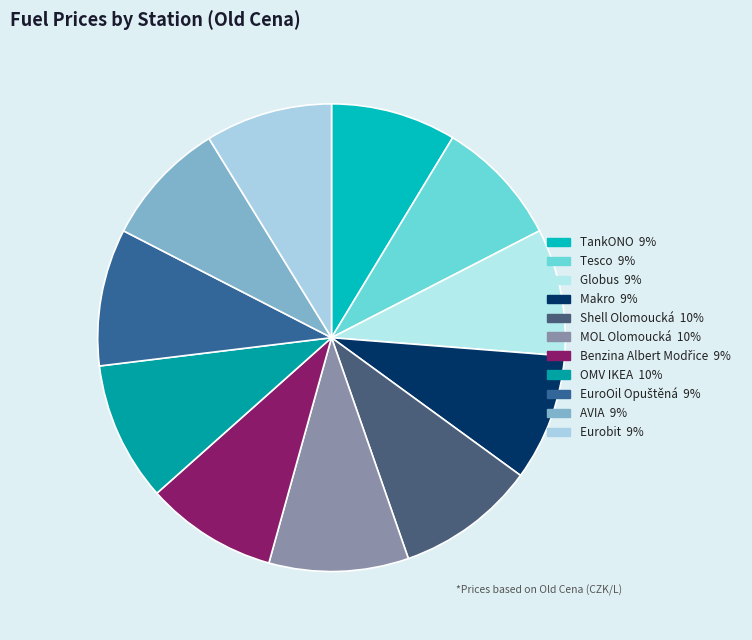

What is the ratio of the value at Makro to the value at Shell Olomoucká?

0.9